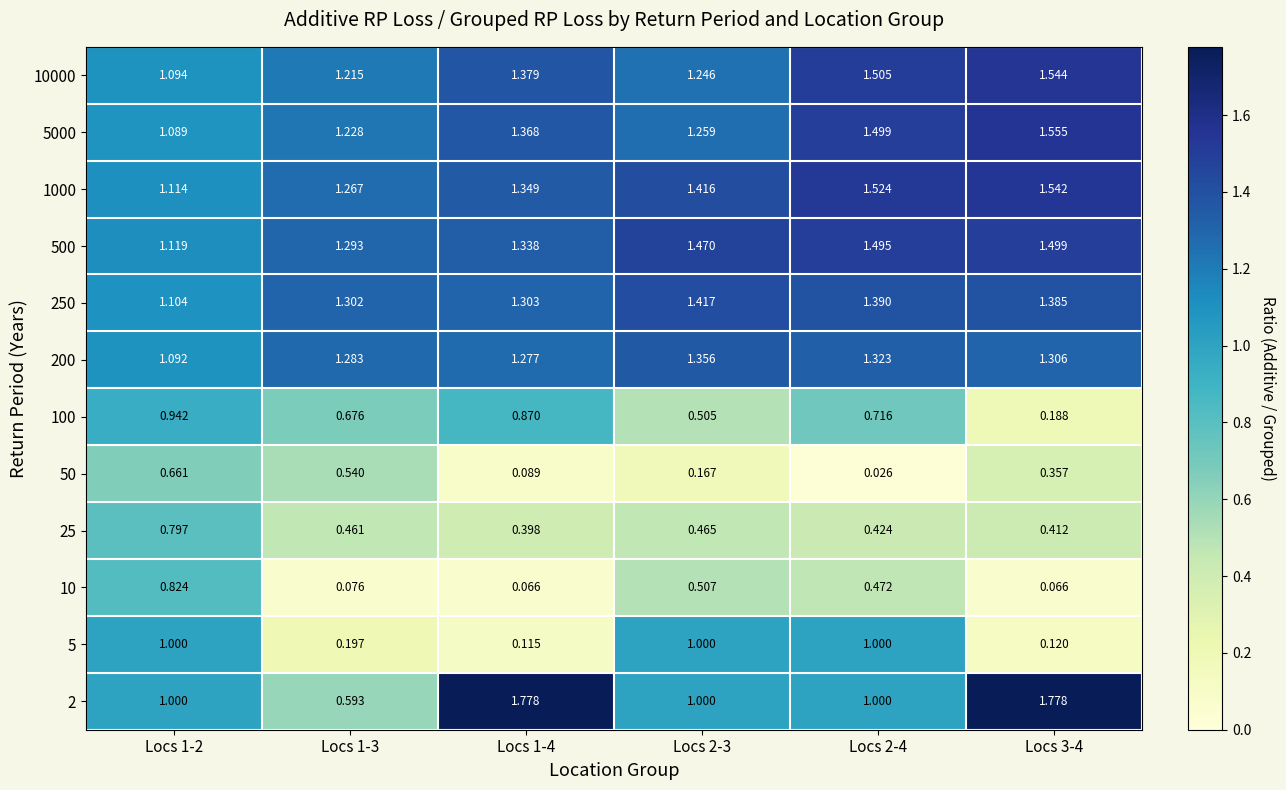

Is the value of 25 at Locs 2-4 greater than the value of 1000 at Locs 1-4?

No